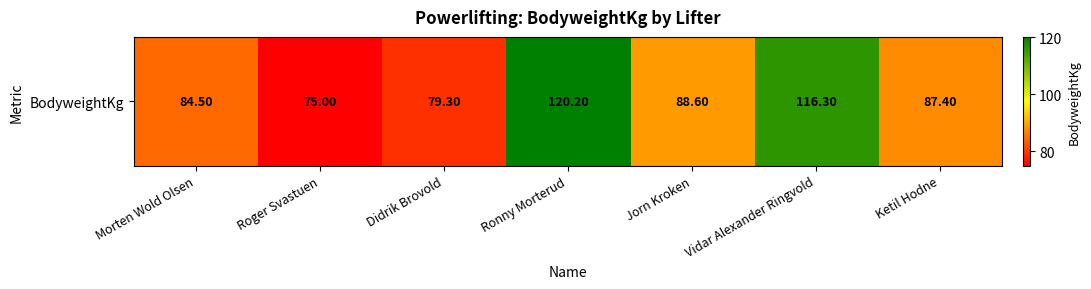

Approximately how many times larger is the value at Ketil Hodne compared to Vidar Alexander Ringvold?

0.8